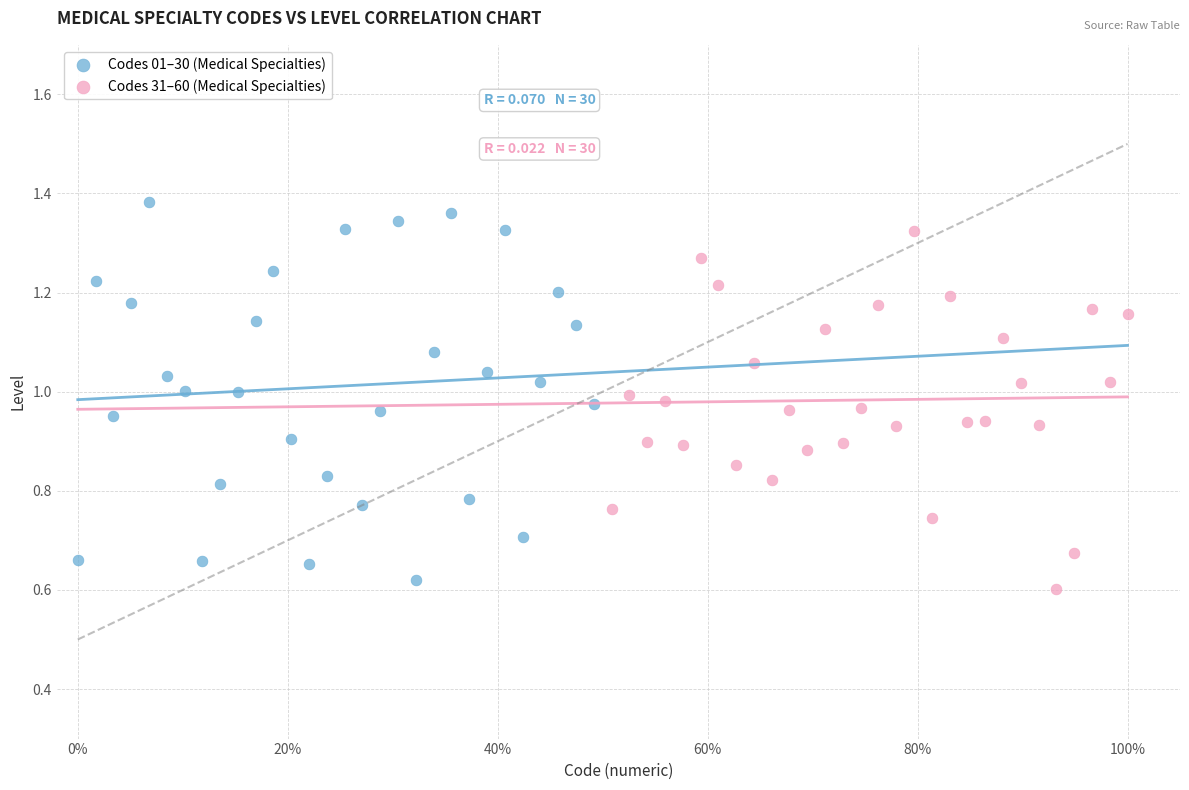

Which series contains the highest Y value?

Codes 01–30 (Medical Specialties)